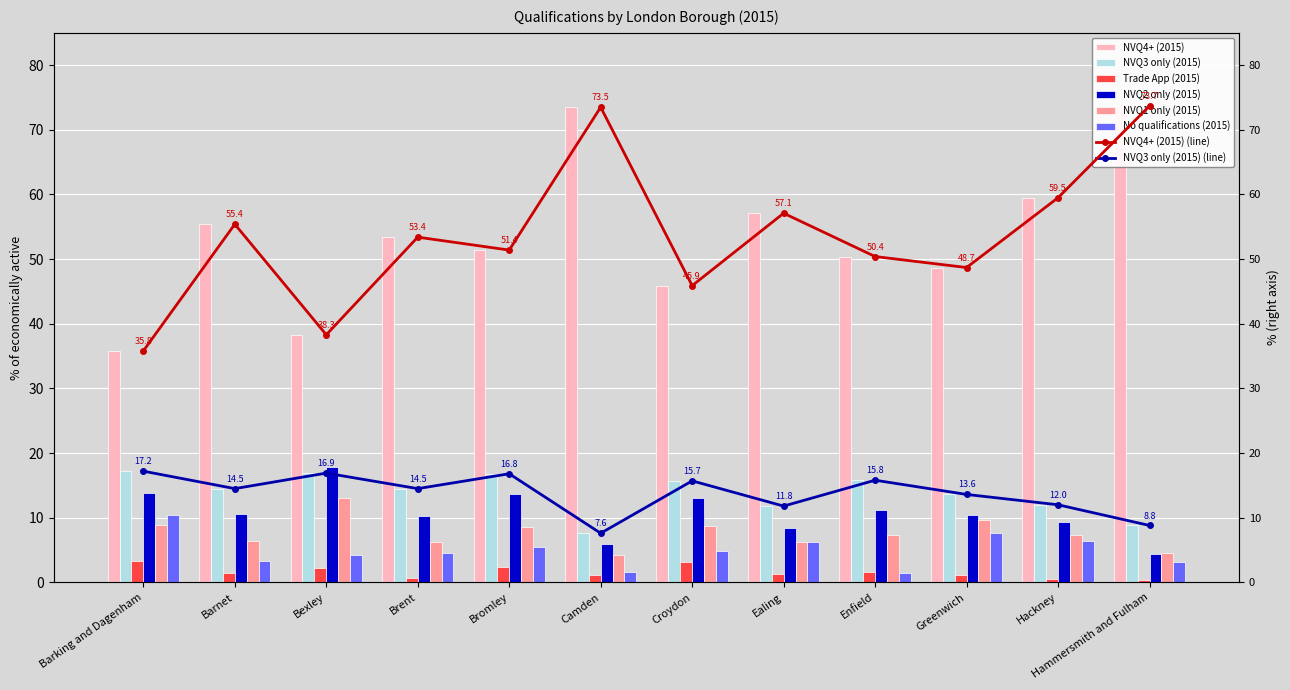

Which category has the lowest value in the NVQ3 only (2015) series?

Camden